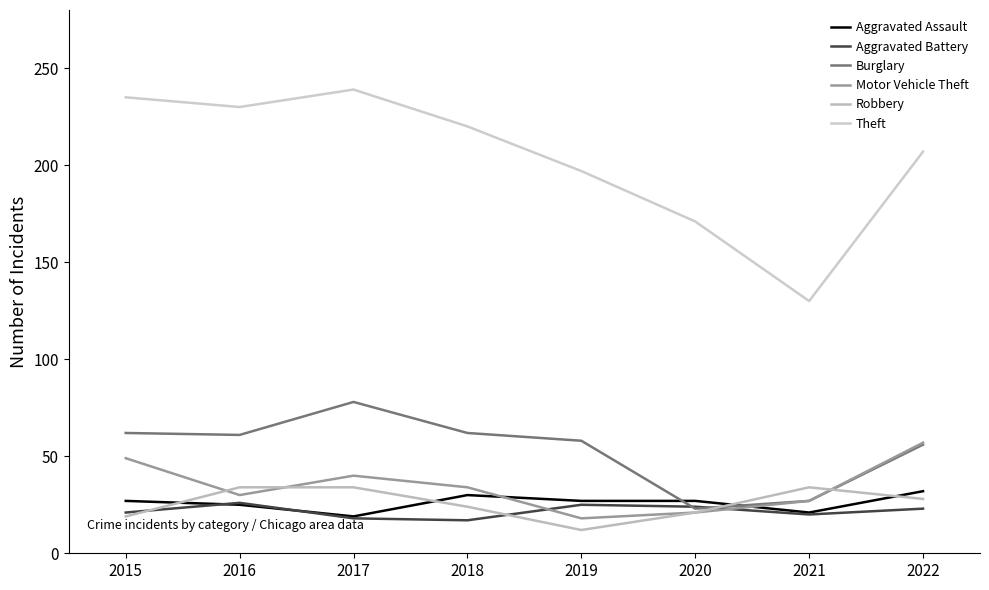

Reading right to left, extract all data points from this chart.

Aggravated Assault: 32	21	27	27	30	19	25	27
Aggravated Battery: 23	20	24	25	17	18	26	21
Burglary: 56	27	23	58	62	78	61	62
Motor Vehicle Theft: 57	27	21	18	34	40	30	49
Robbery: 28	34	21	12	24	34	34	19
Theft: 207	130	171	197	220	239	230	235